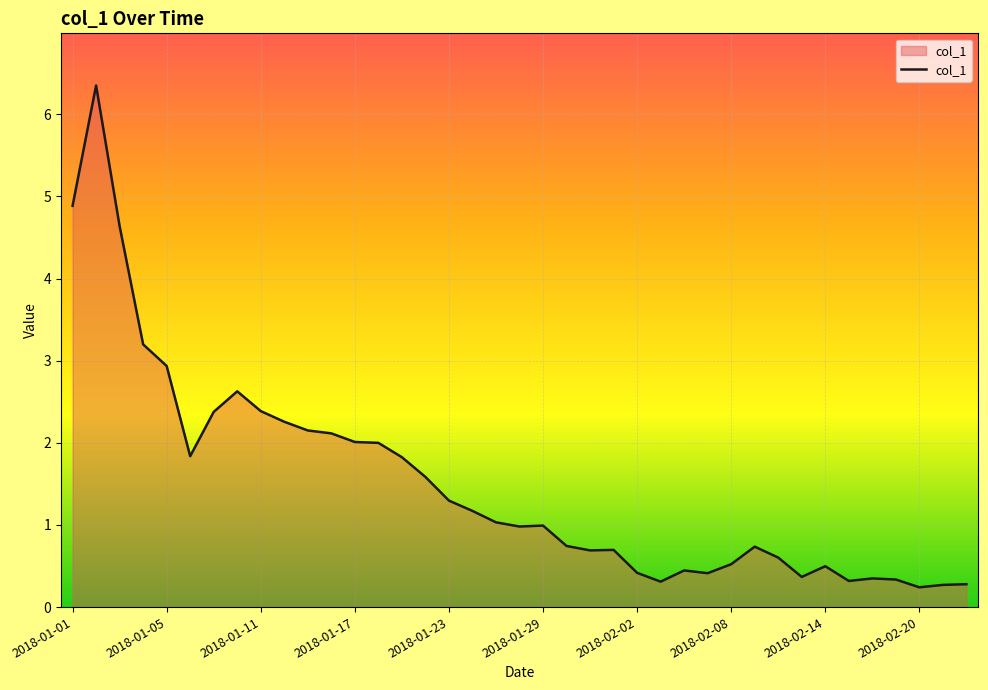

What is the greatest value displayed?

6.3